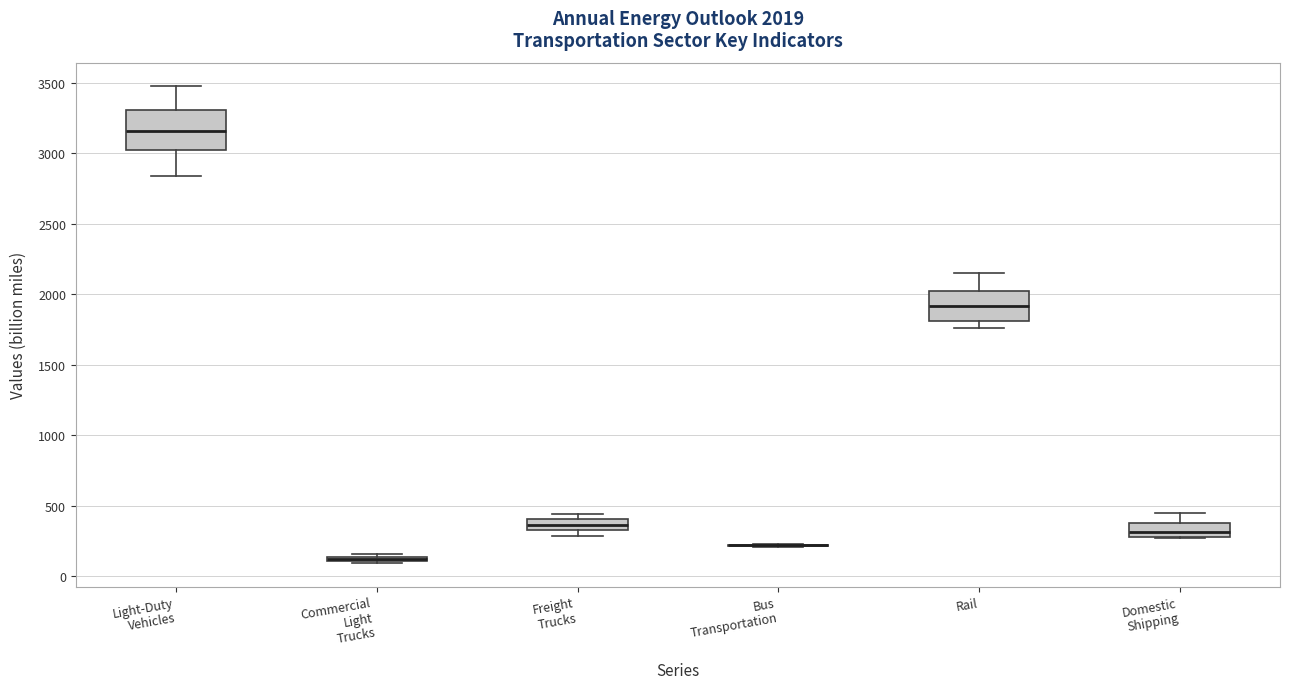

Which box is the tallest, from its lower edge to its upper edge?

Light-Duty Vehicles